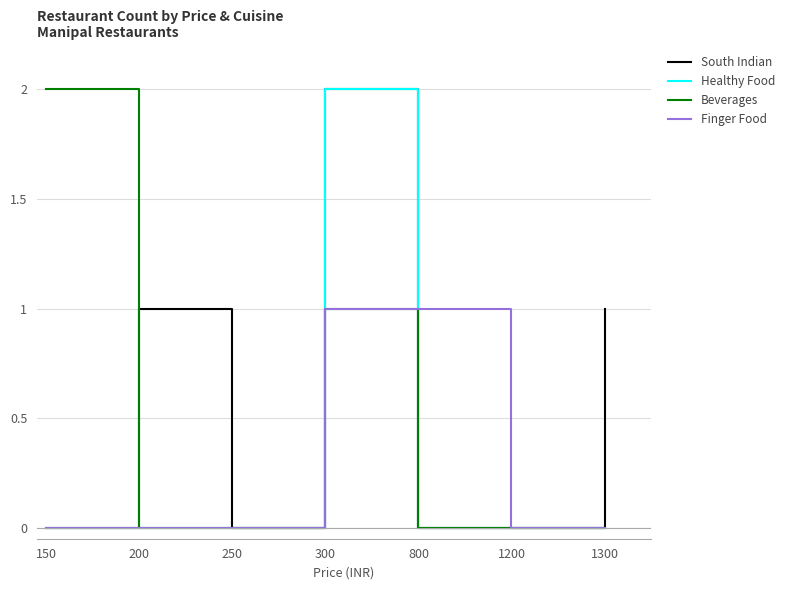

True or false: Healthy Food has a value of 0 at 1300.

True